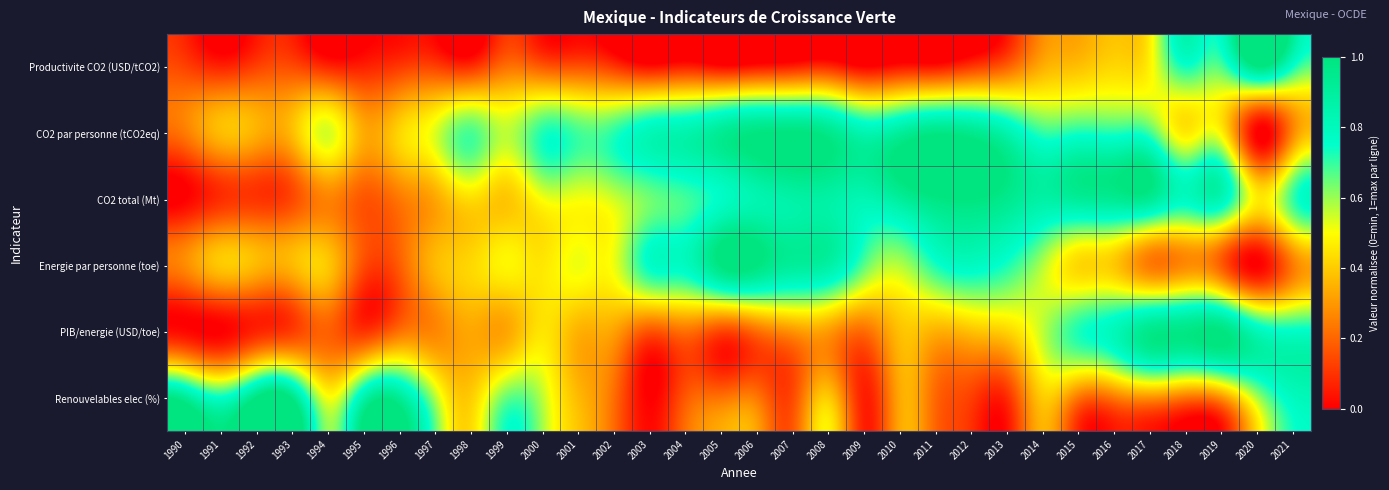

Which has a higher value, 1992 or 2001?

2001